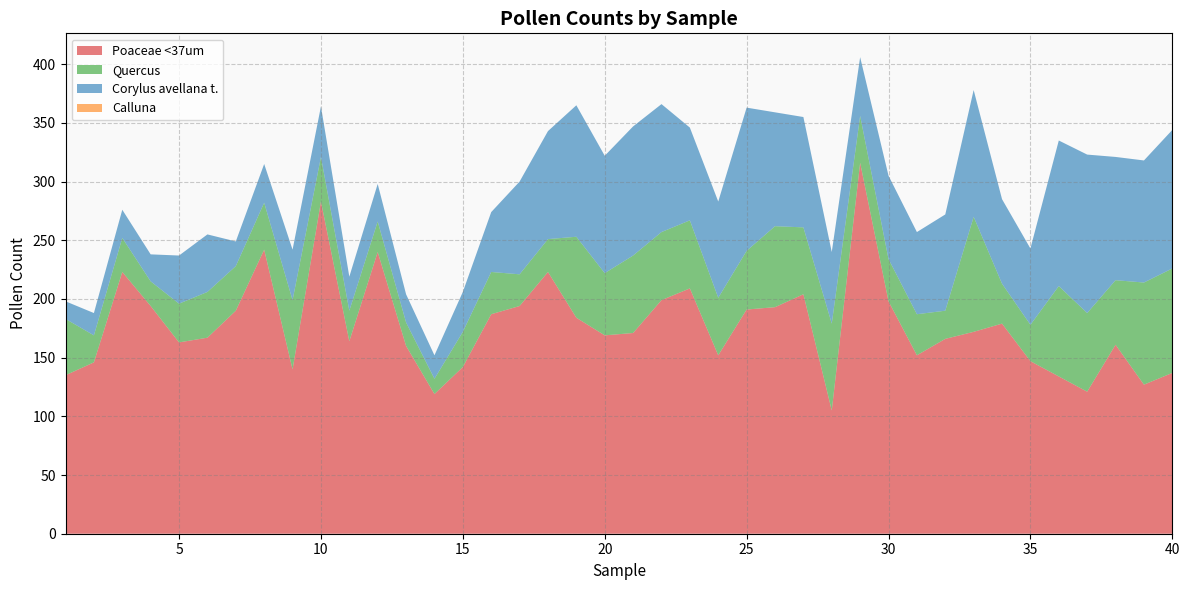

Reading left to right, what are all the values shown in this chart?

Poaceae <37um: 1=135	2=146	3=223	4=194	5=163	6=167	7=190	8=242	9=140	10=283	11=164	12=240	13=160	14=119	15=142	16=187	17=194	18=223	19=184	20=169	21=171	22=199	23=209	24=152	25=191	26=193	27=204	28=105	29=316	30=198	31=152	32=166	33=172	34=179	35=147	36=134	37=121	38=161	39=127	40=137
Quercus: 1=48	2=23	3=29	4=21	5=33	6=39	7=38	8=40	9=59	10=38	11=26	12=26	13=20	14=13	15=30	16=36	17=27	18=28	19=69	20=53	21=66	22=58	23=58	24=49	25=50	26=69	27=57	28=74	29=40	30=36	31=35	32=24	33=98	34=34	35=31	36=77	37=67	38=55	39=87	40=89
Corylus avellana t.: 1=15	2=19	3=24	4=23	5=41	6=49	7=21	8=33	9=43	10=43	11=29	12=32	13=24	14=20	15=34	16=51	17=79	18=92	19=112	20=100	21=110	22=109	23=79	24=82	25=122	26=97	27=94	28=61	29=50	30=71	31=70	32=82	33=108	34=72	35=65	36=124	37=135	38=105	39=104	40=118
Calluna: 1=0	2=0	3=0	4=0	5=0	6=0	7=0	8=0	9=0	10=0	11=0	12=0	13=0	14=0	15=0	16=0	17=0	18=0	19=0	20=0	21=0	22=0	23=0	24=0	25=0	26=0	27=0	28=0	29=0	30=0	31=0	32=0	33=0	34=0	35=0	36=0	37=0	38=0	39=0	40=0